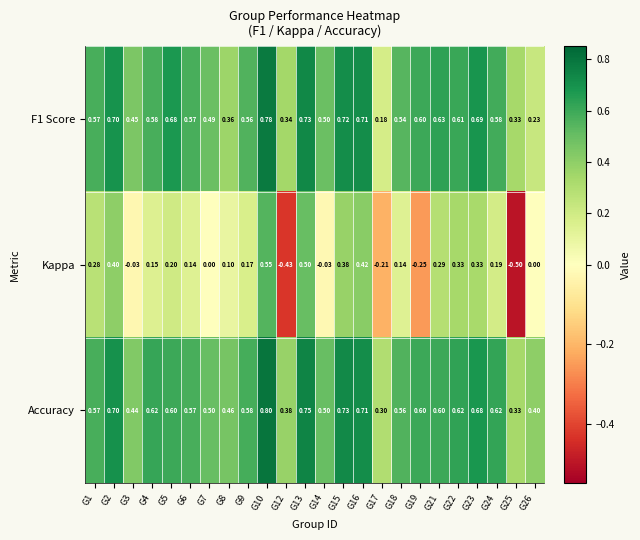

Which series has the widest spread of values?

Kappa